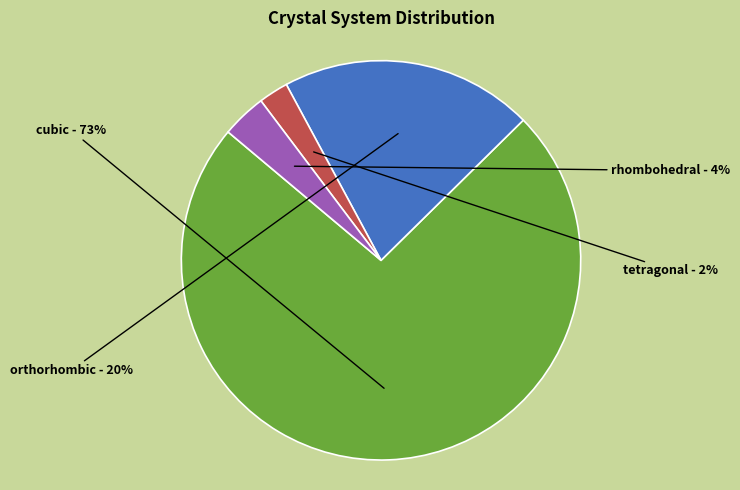

Is there any slice that represents more than half of the pie?

Yes